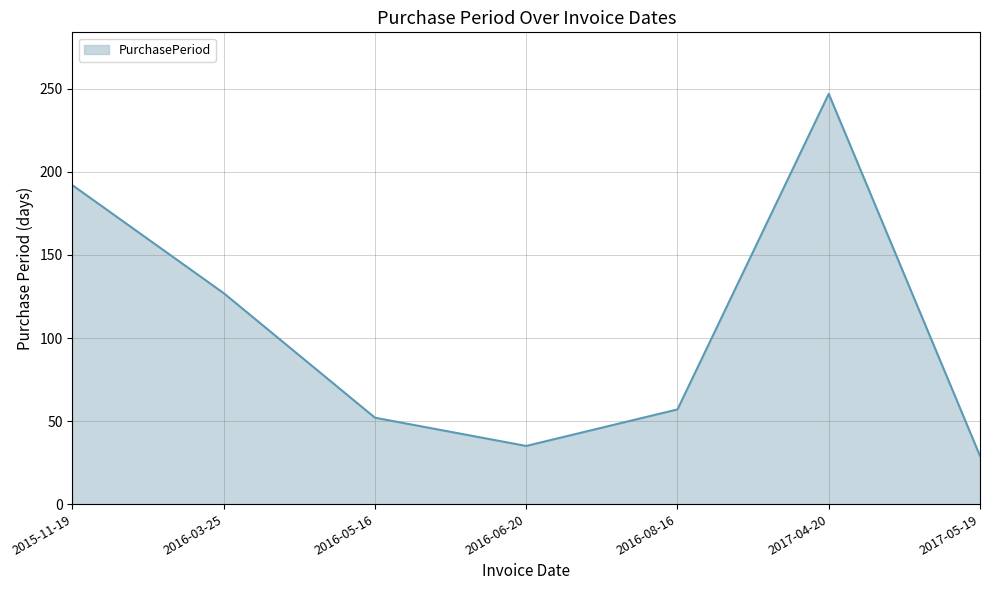

What is the difference between the second highest and second lowest values?

157